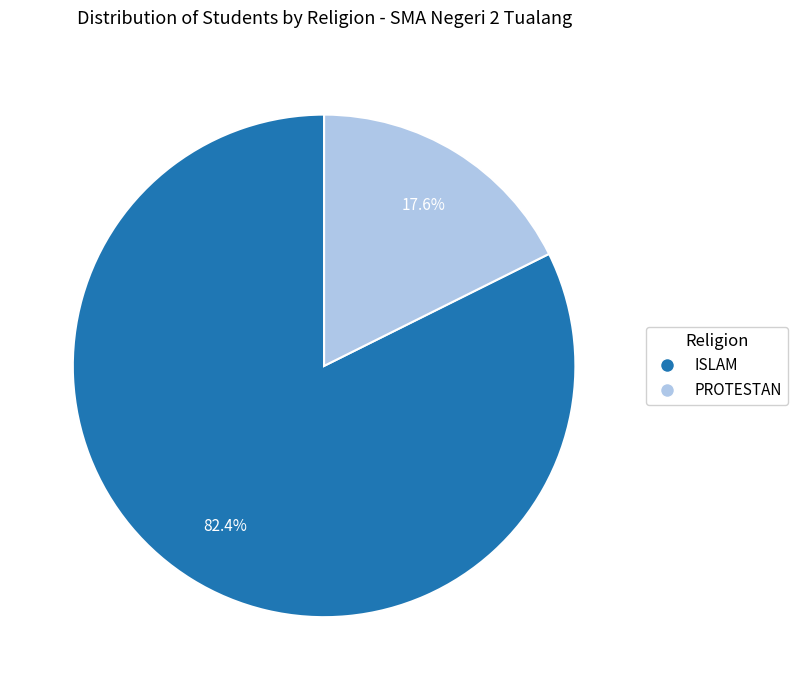

What is the ratio of the value at ISLAM to the value at PROTESTAN?

4.7